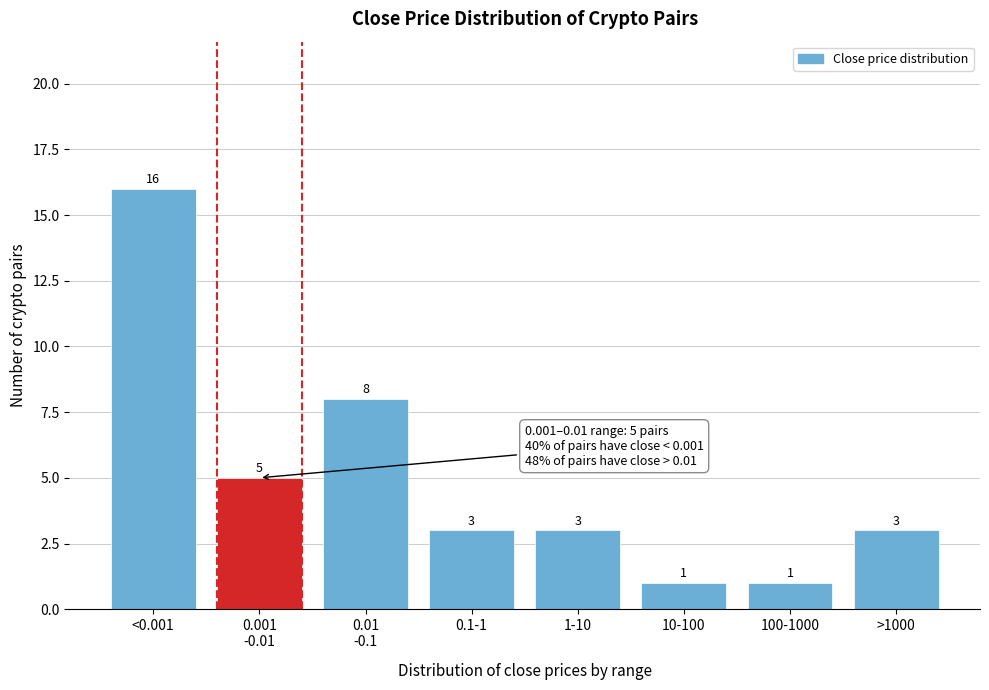

Reading left to right, what are all the values shown in this chart?

16	5	8	3	3	1	1	3